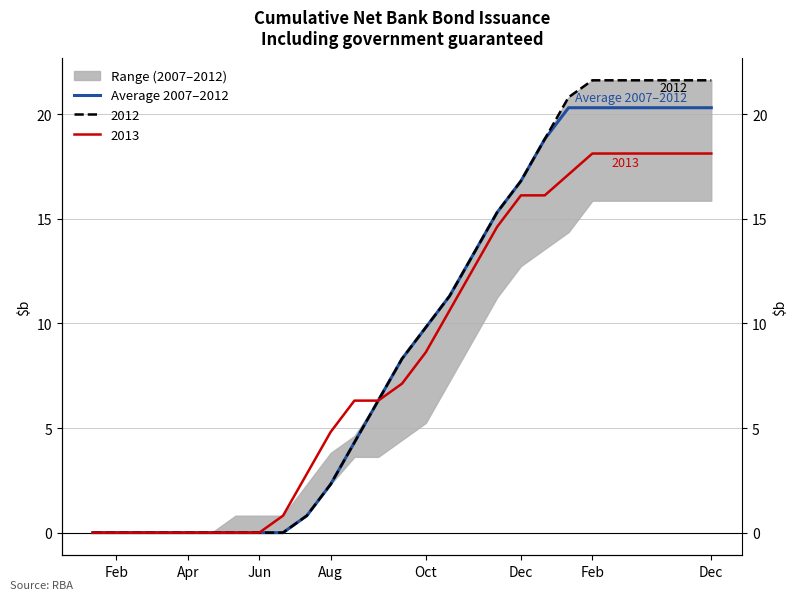

Reading left to right, list all the values displayed in this chart.

0.0	0.0	0.0	0.0	0.0	0.0	0.0	0.0	0.0	0.8	2.3	4.3	6.3	8.3	9.8	11.3	13.3	15.3	16.8	18.8	20.3	20.3	20.3	20.3	20.3	20.3	20.3